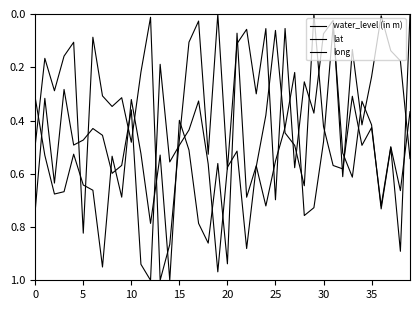

How many lines are shown in the chart?

3